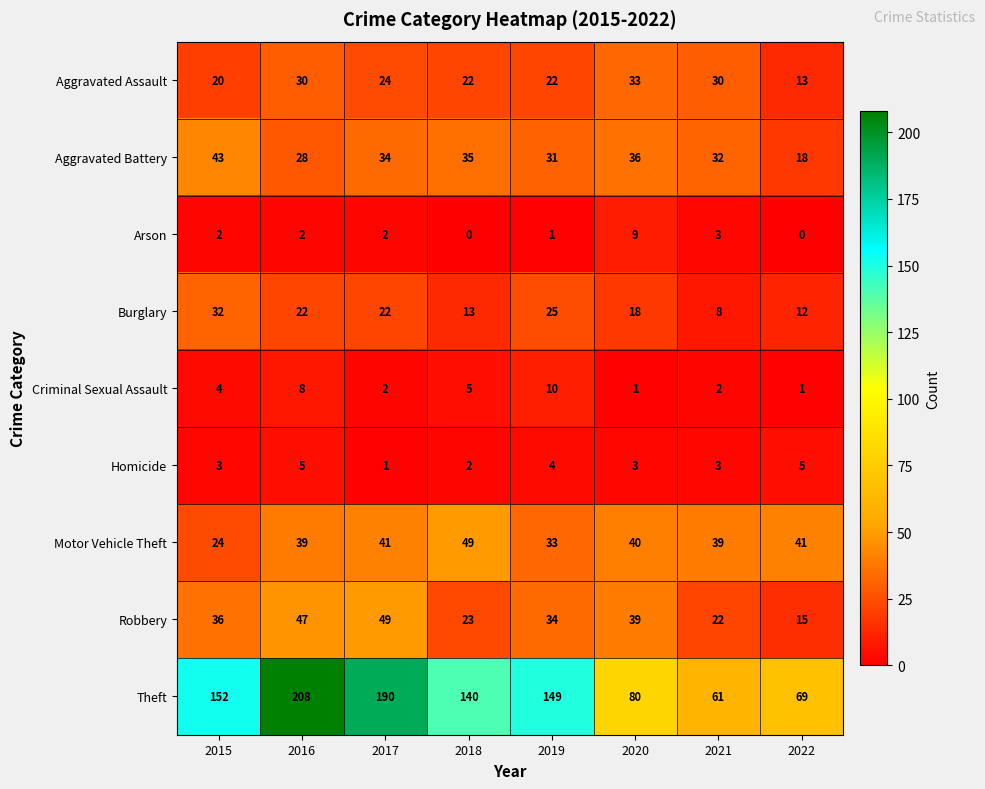

What is the maximum value shown in the chart?

208